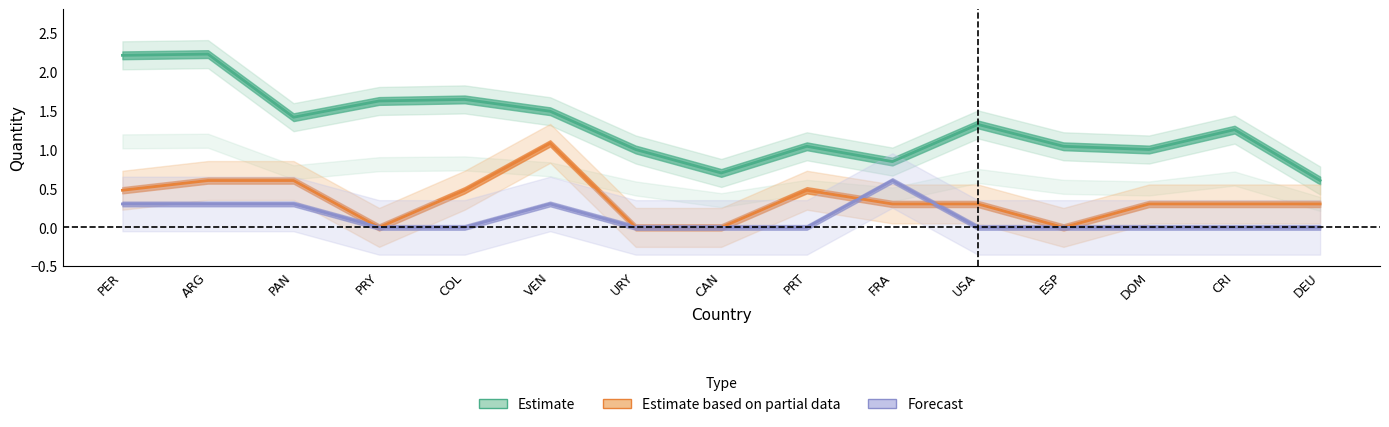

Which category has the lowest value in the Estimate series?

DEU